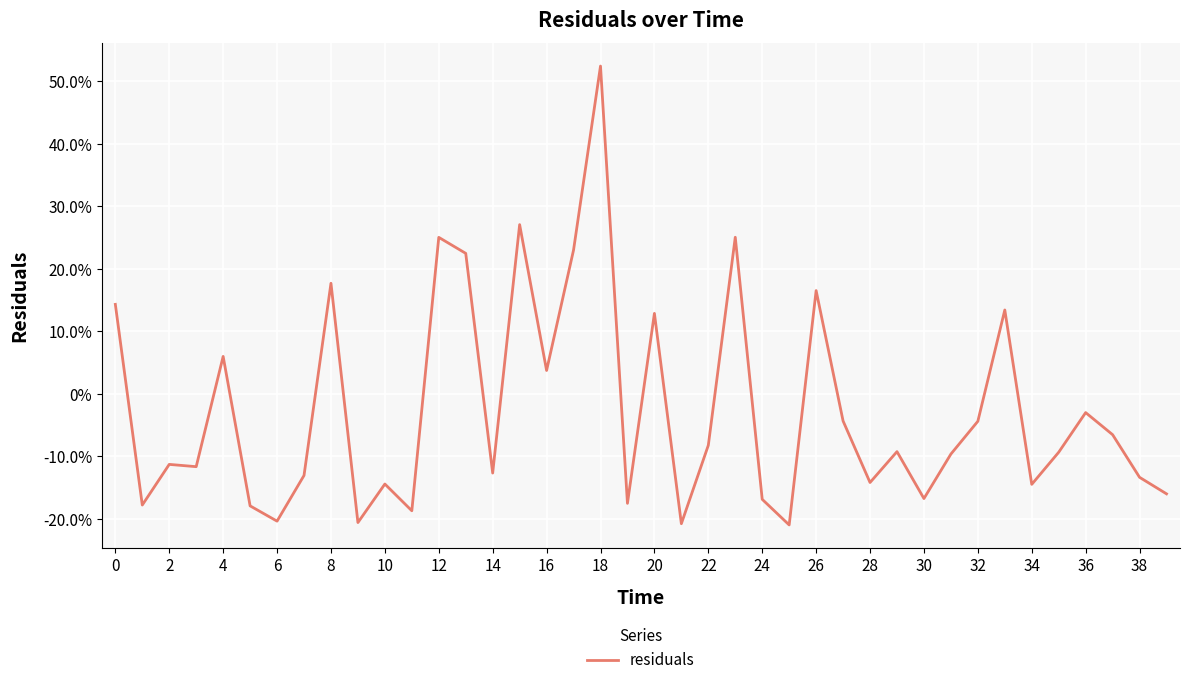

Does the chart display data point markers on the line(s)?

No